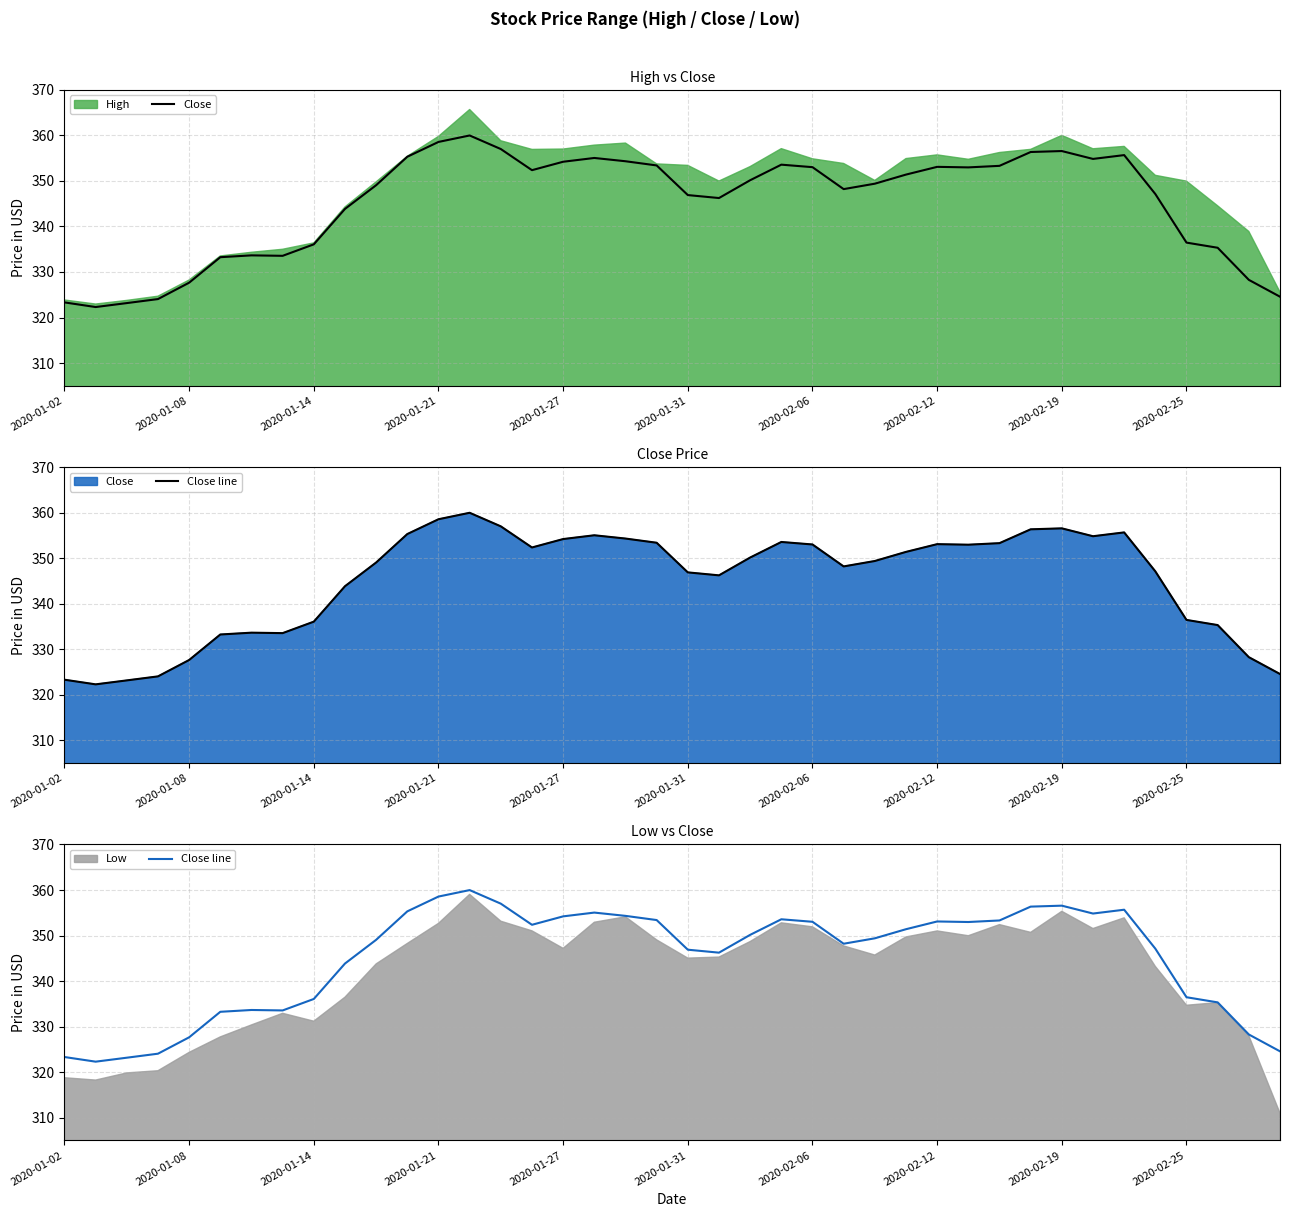

What is the average value of the Close series?

345.1